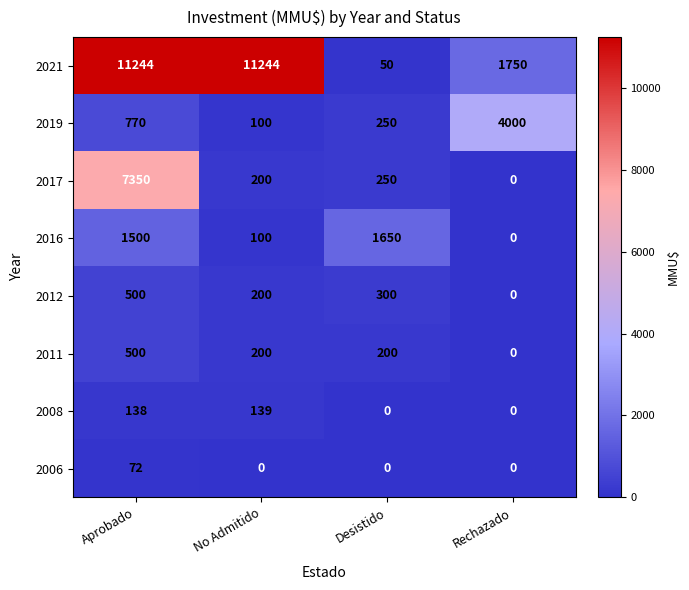

How many categories are shown in the chart?

4